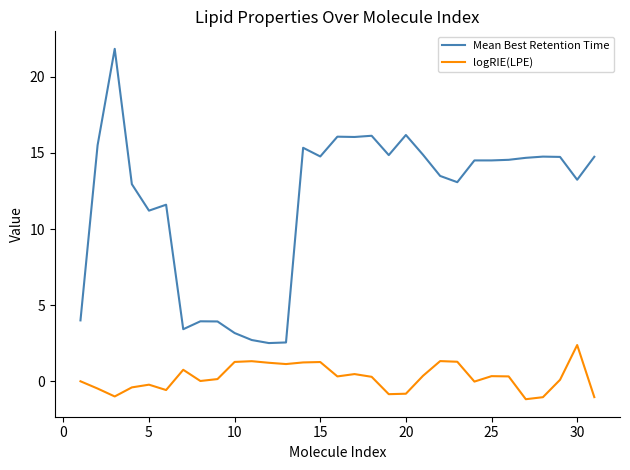

Which series has the widest spread of values?

Mean Best Retention Time